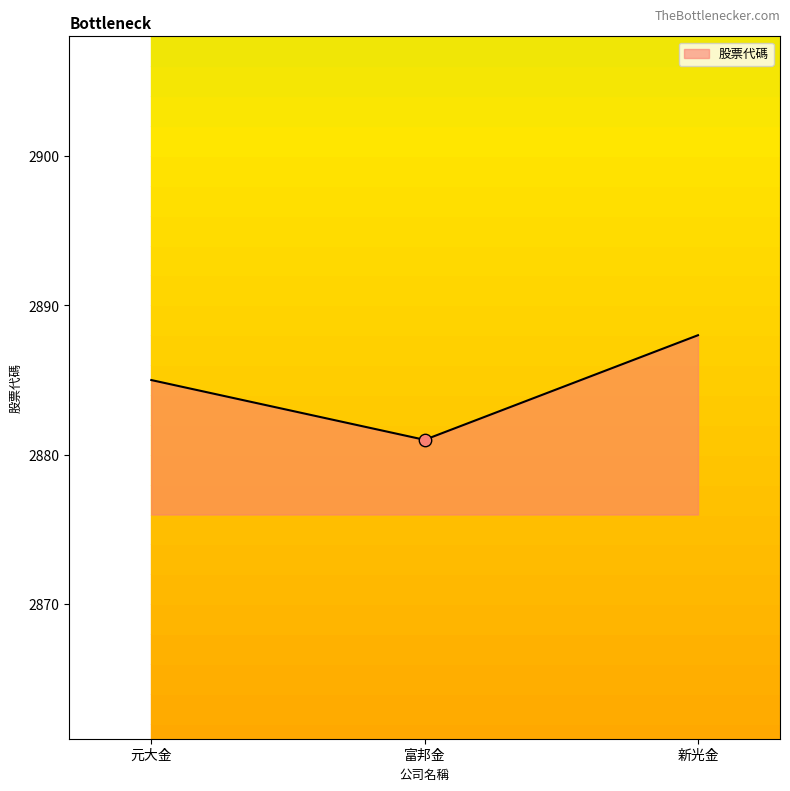

Which has a higher value, 新光金 or 富邦金?

新光金